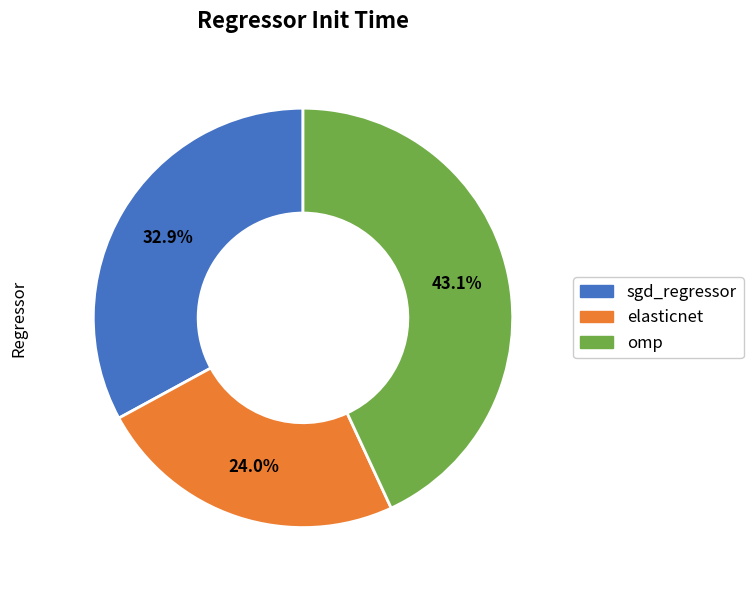

How many segments does this pie chart have?

3